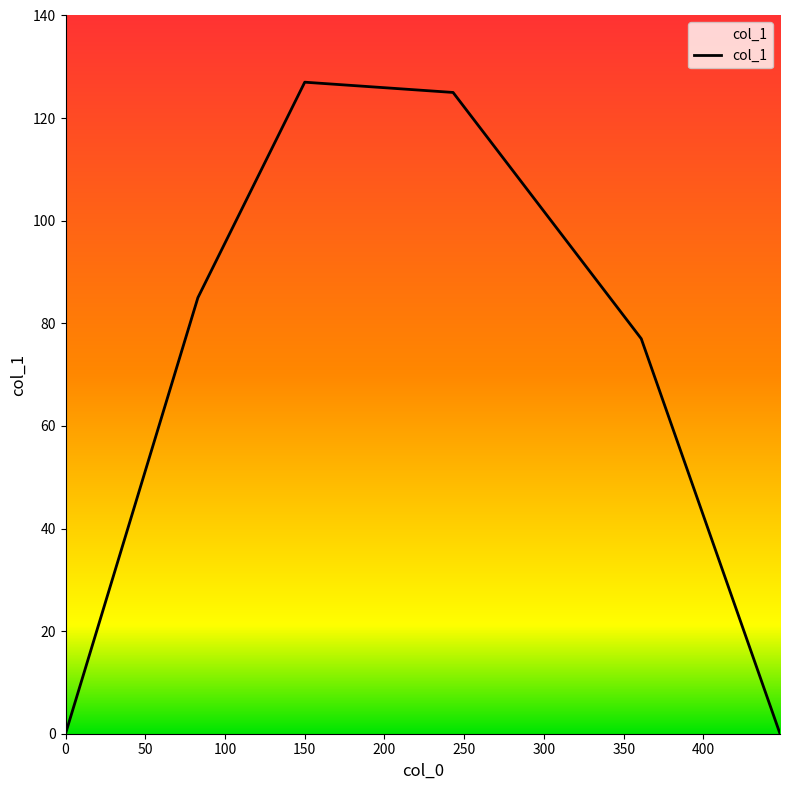

What is the change in value from 100 to 250?

-127